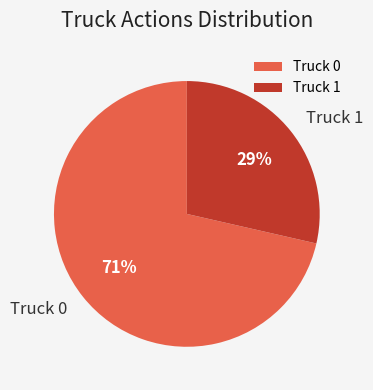

Approximately how many times larger is the value at Truck 1 compared to Truck 0?

0.4